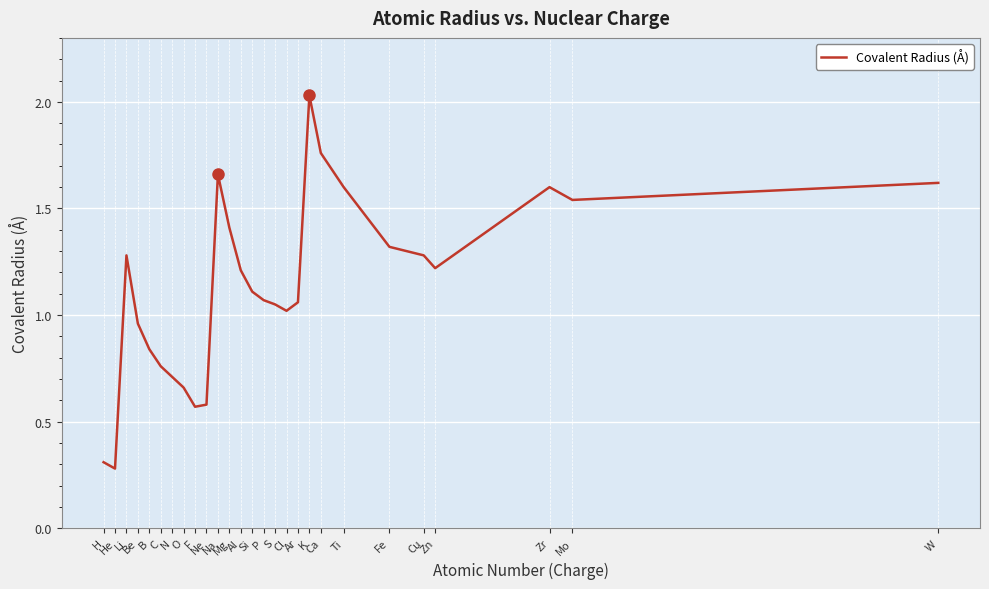

Where is the data nearest to the value 1?

Cl